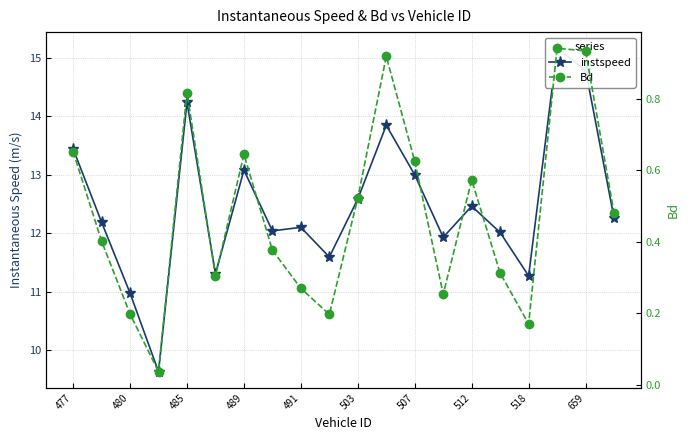

At 489, list the series in order from smallest to largest.

Bd, instspeed